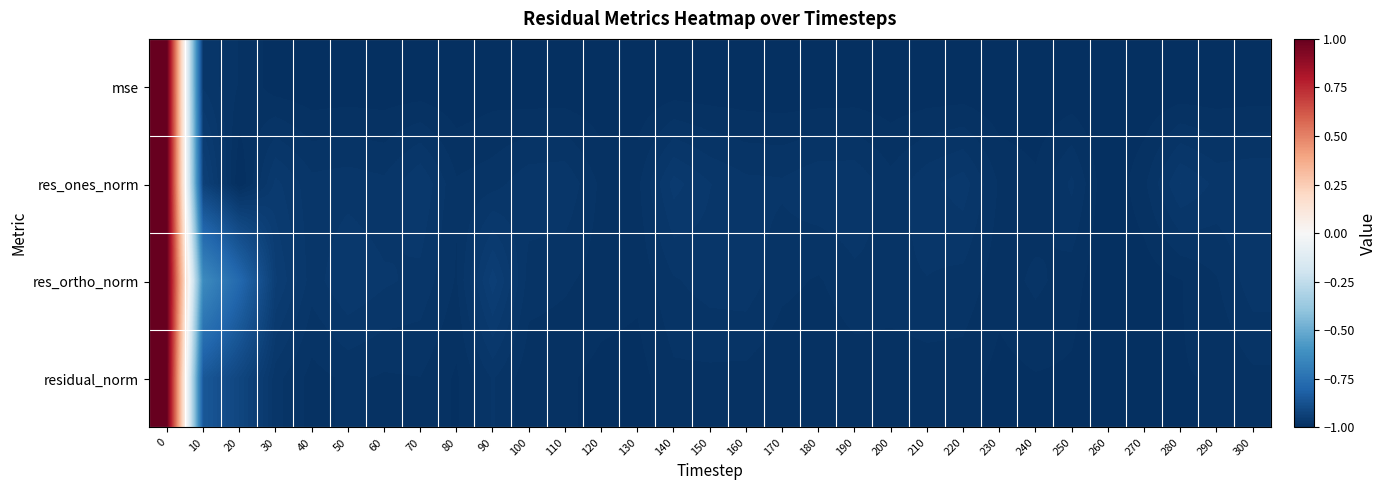

Reading left to right, extract all data points from this chart.

mse: 0=1.0	10=-1.0	20=-1.0	30=-1.0	40=-1.0	50=-1.0	60=-1.0	70=-1.0	80=-1.0	90=-1.0	100=-1.0	110=-1.0	120=-1.0	130=-1.0	140=-1.0	150=-1.0	160=-1.0	170=-1.0	180=-1.0	190=-1.0	200=-1.0	210=-1.0	220=-1.0	230=-1.0	240=-1.0	250=-1.0	260=-1.0	270=-1.0	280=-1.0	290=-1.0	300=-1.0
res_ones_norm: 0=1.0	10=-0.9	20=-1.0	30=-1.0	40=-1.0	50=-1.0	60=-1.0	70=-1.0	80=-1.0	90=-1.0	100=-1.0	110=-1.0	120=-1.0	130=-1.0	140=-1.0	150=-1.0	160=-1.0	170=-1.0	180=-1.0	190=-1.0	200=-1.0	210=-1.0	220=-1.0	230=-1.0	240=-1.0	250=-1.0	260=-1.0	270=-1.0	280=-1.0	290=-1.0	300=-1.0
res_ortho_norm: 0=1.0	10=-0.6	20=-0.8	30=-0.9	40=-1.0	50=-1.0	60=-1.0	70=-1.0	80=-1.0	90=-0.9	100=-1.0	110=-1.0	120=-1.0	130=-1.0	140=-1.0	150=-1.0	160=-1.0	170=-1.0	180=-1.0	190=-1.0	200=-1.0	210=-1.0	220=-1.0	230=-1.0	240=-1.0	250=-1.0	260=-1.0	270=-1.0	280=-1.0	290=-1.0	300=-1.0
residual_norm: 0=1.0	10=-0.8	20=-0.9	30=-1.0	40=-1.0	50=-1.0	60=-1.0	70=-1.0	80=-1.0	90=-1.0	100=-1.0	110=-1.0	120=-1.0	130=-1.0	140=-1.0	150=-1.0	160=-1.0	170=-1.0	180=-1.0	190=-1.0	200=-1.0	210=-1.0	220=-1.0	230=-1.0	240=-1.0	250=-1.0	260=-1.0	270=-1.0	280=-1.0	290=-1.0	300=-1.0